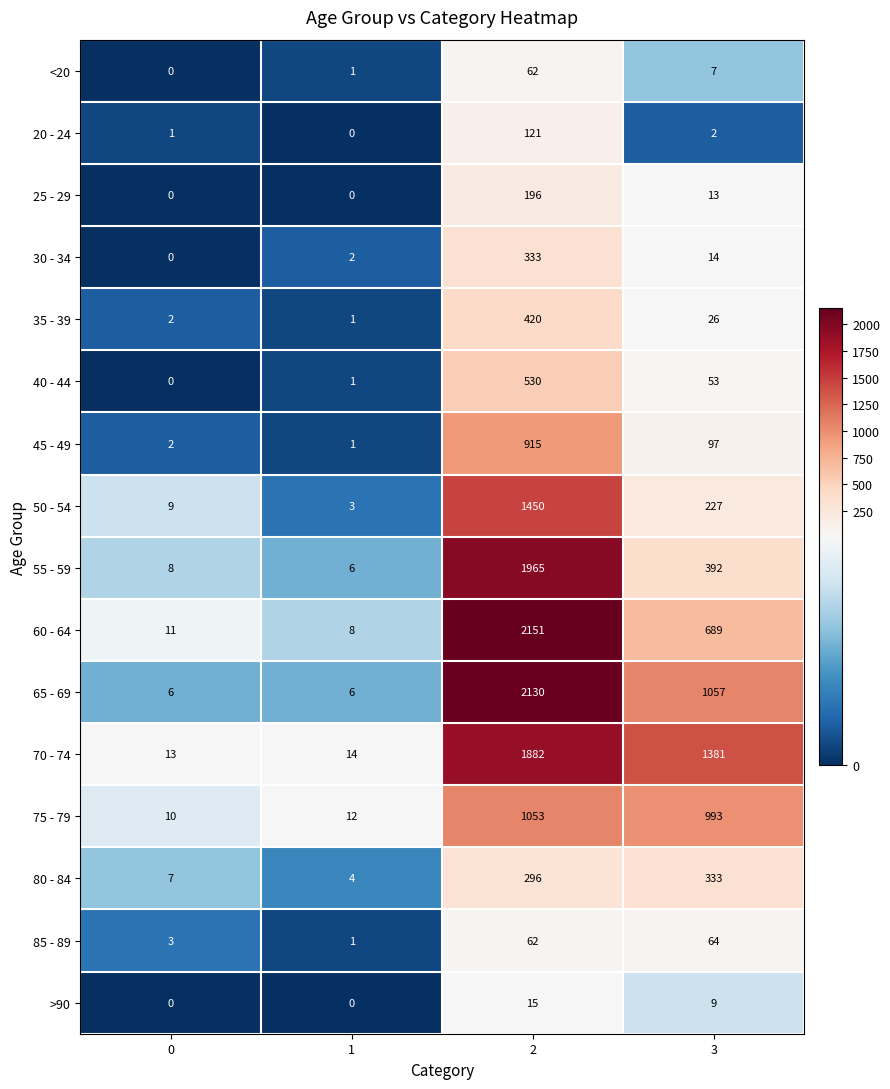

At how many categories does at least one series exceed 1365?

2